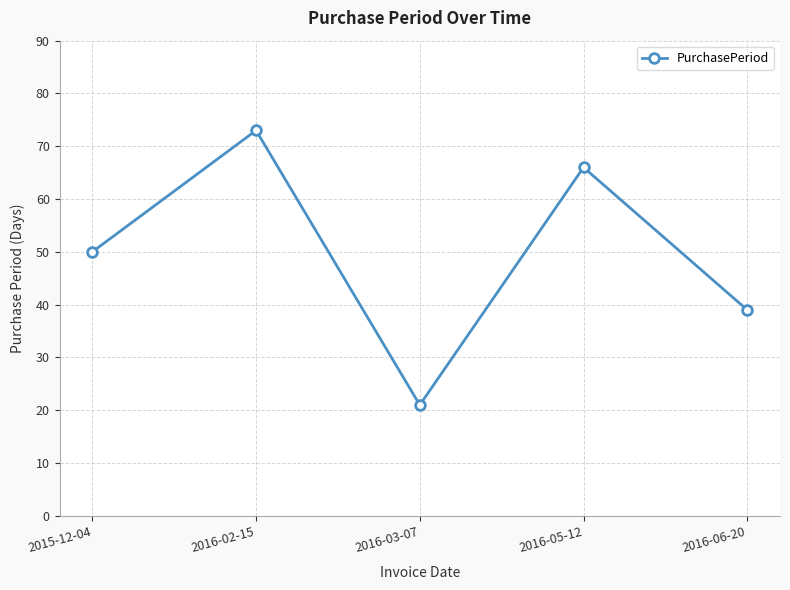

Where is the data nearest to the value 47?

2015-12-04